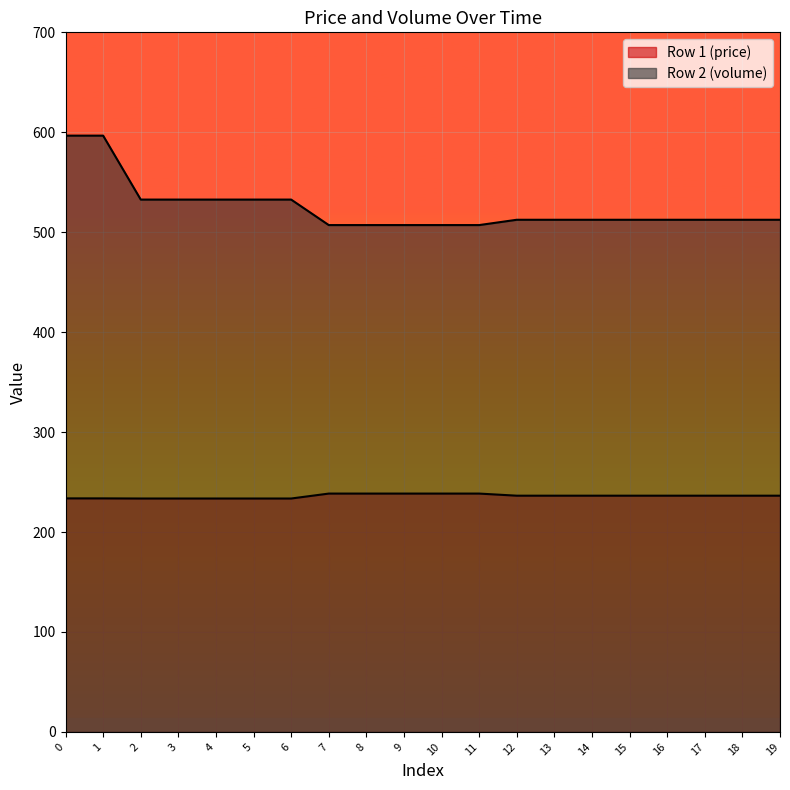

How many lines are shown in the chart?

2